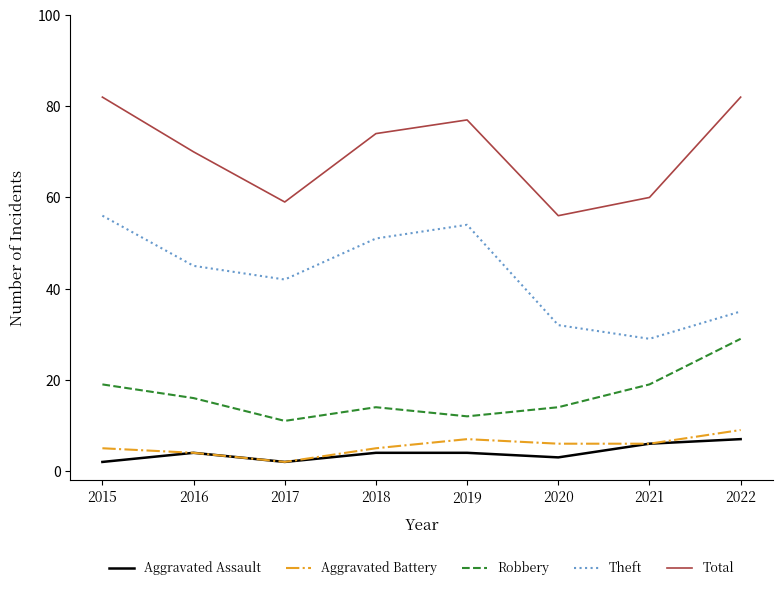

What is the average value of the Aggravated Assault series?

4